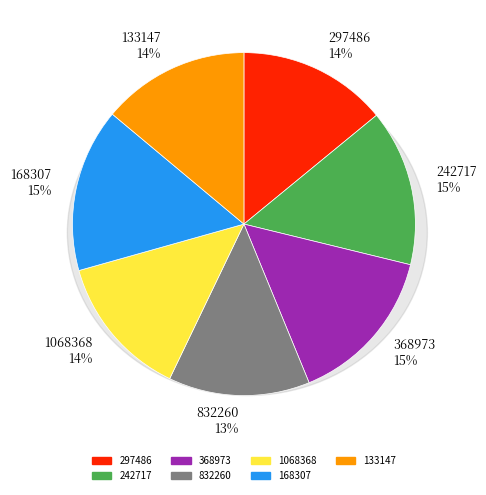

Do 297486 and 242717 together represent more than half of the pie?

No